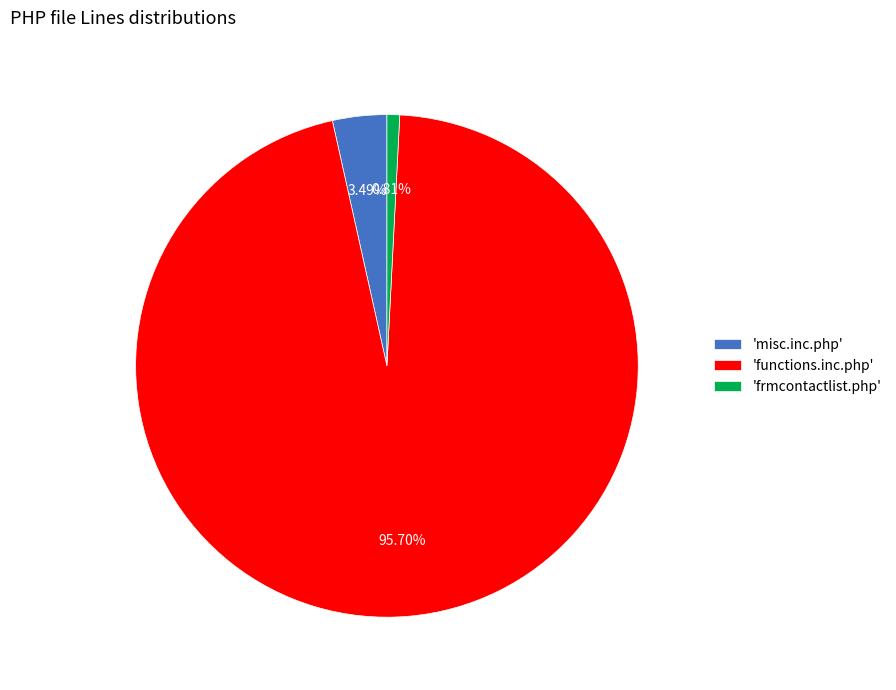

Is there a majority slice in this chart?

Yes